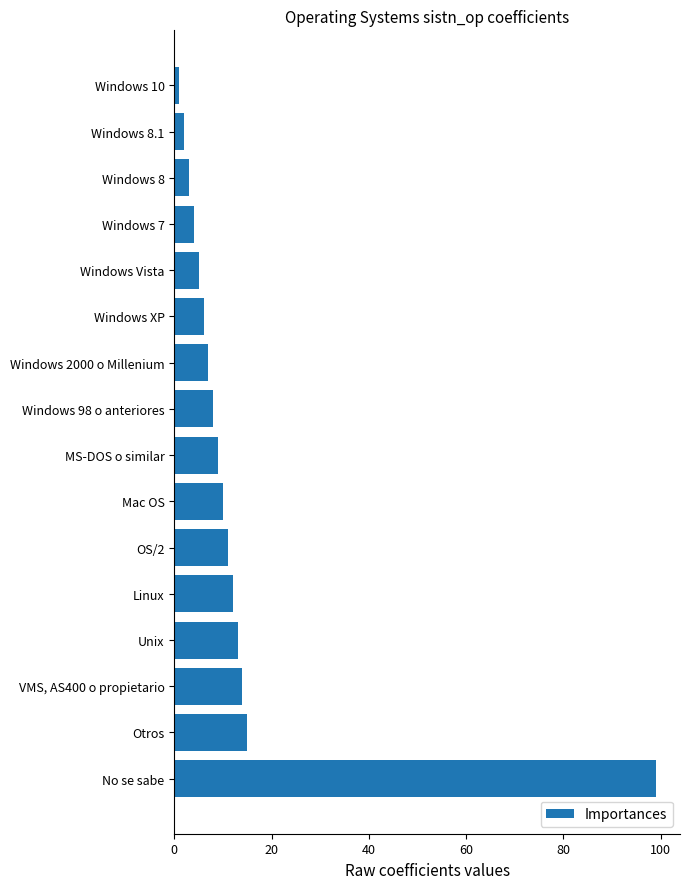

What is the maximum value shown in the chart?

99